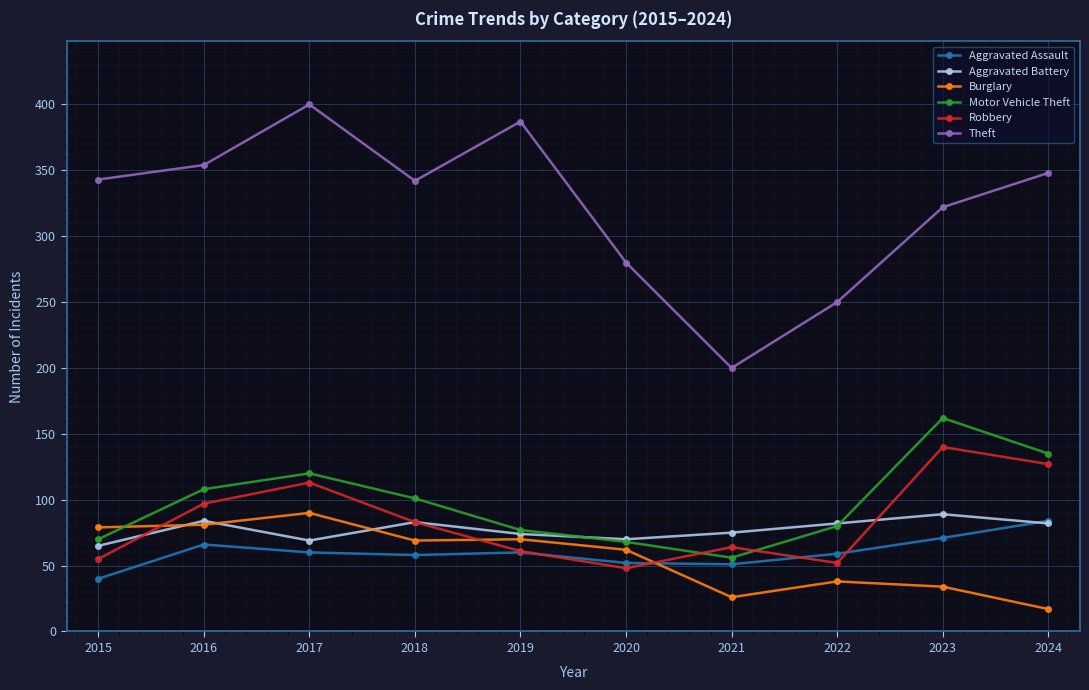

What is the value of the Theft point at the 5th from the left?

387